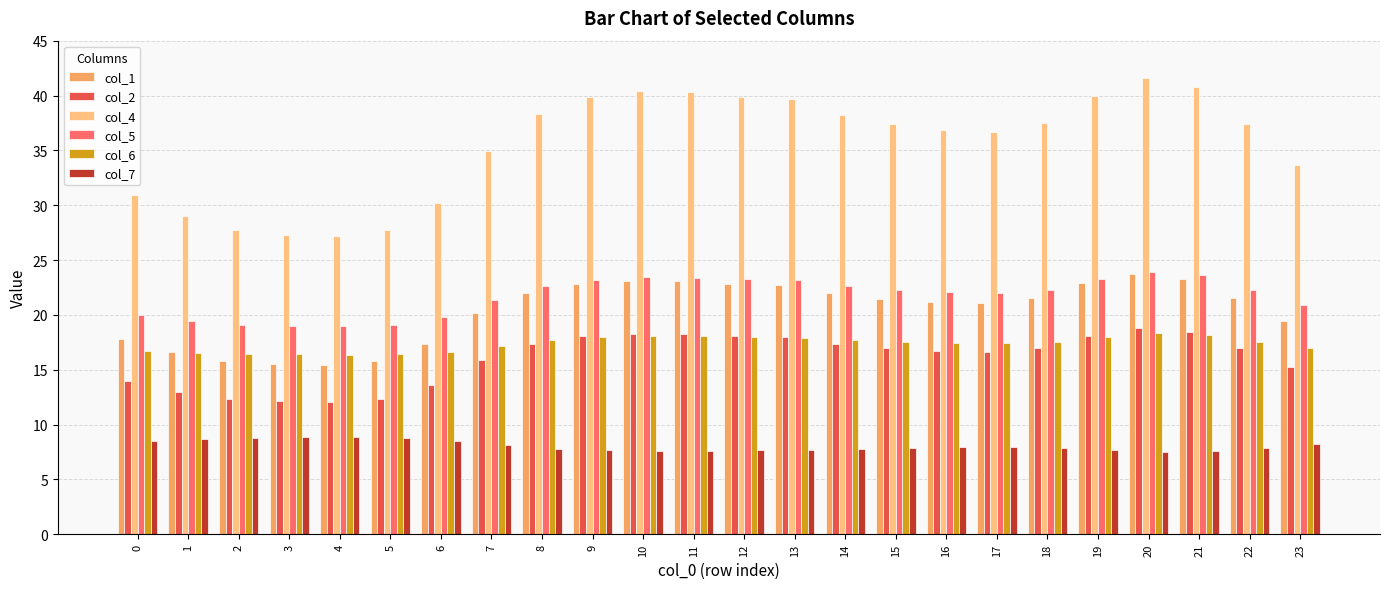

How many bars are there in each group?

6